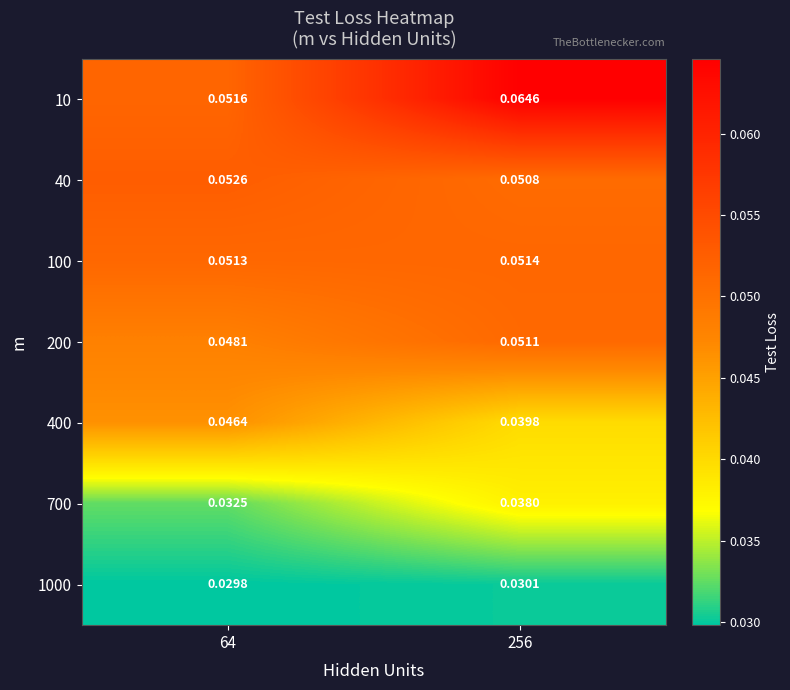

Count the number of categories in the chart.

2